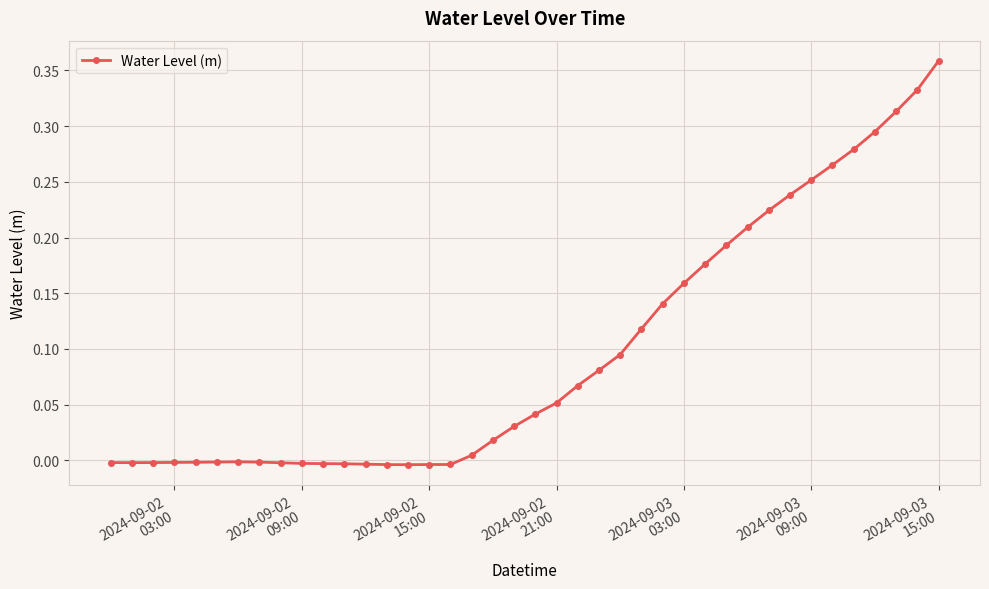

What is the sum of all values?

3.9